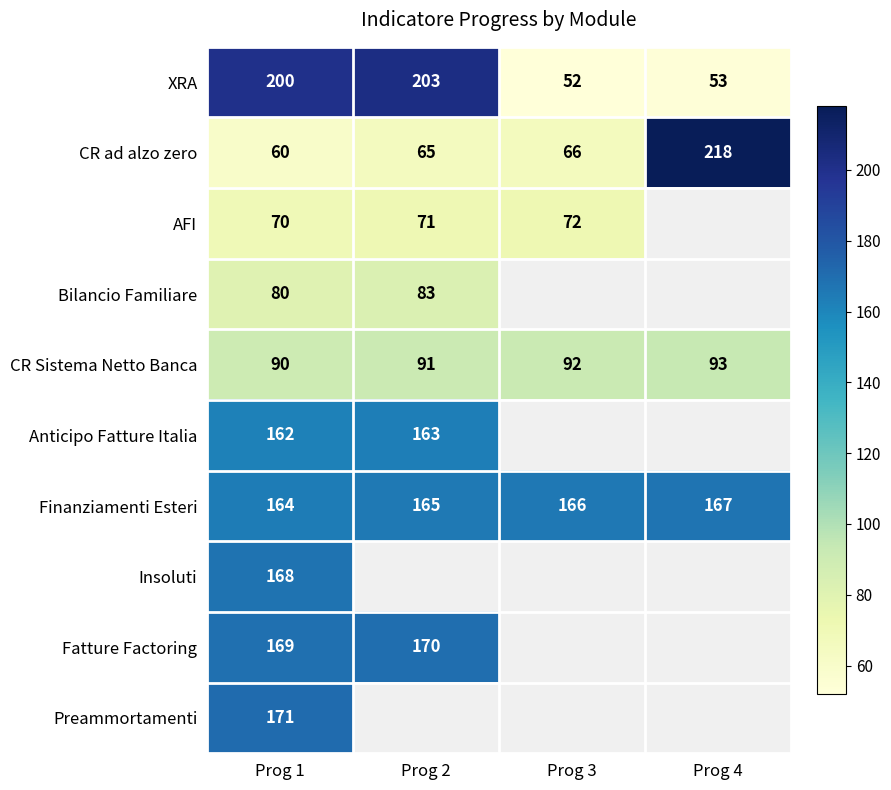

Is it true that XRA equals 70 at Prog 3?

False